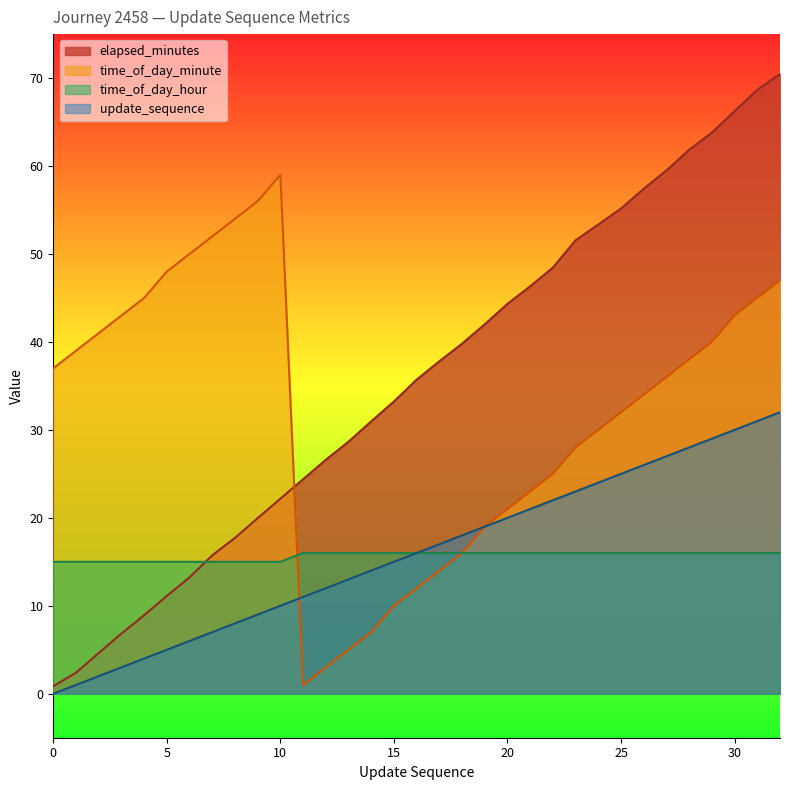

Where is update_sequence nearest to the value 16?

16